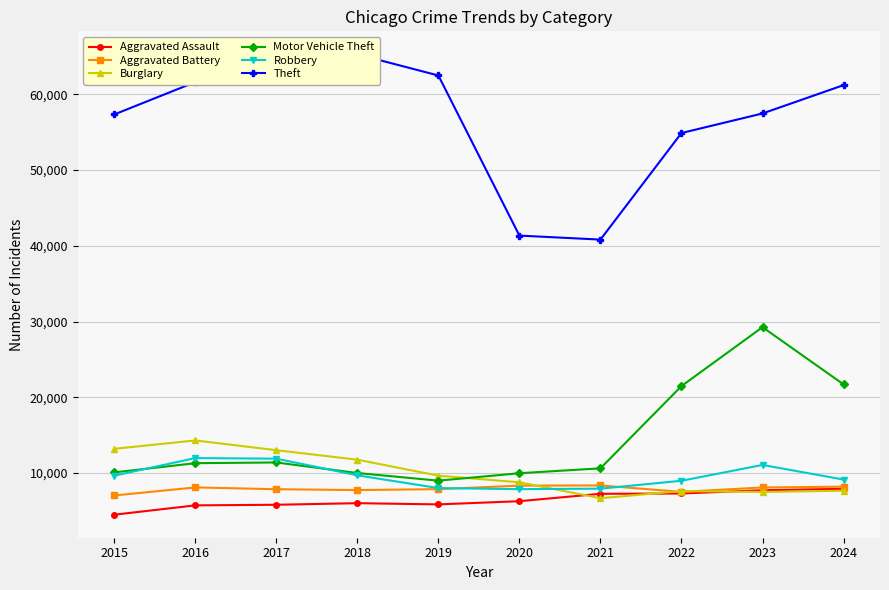

True or false: Aggravated Assault and Aggravated Battery cross at least once.

False